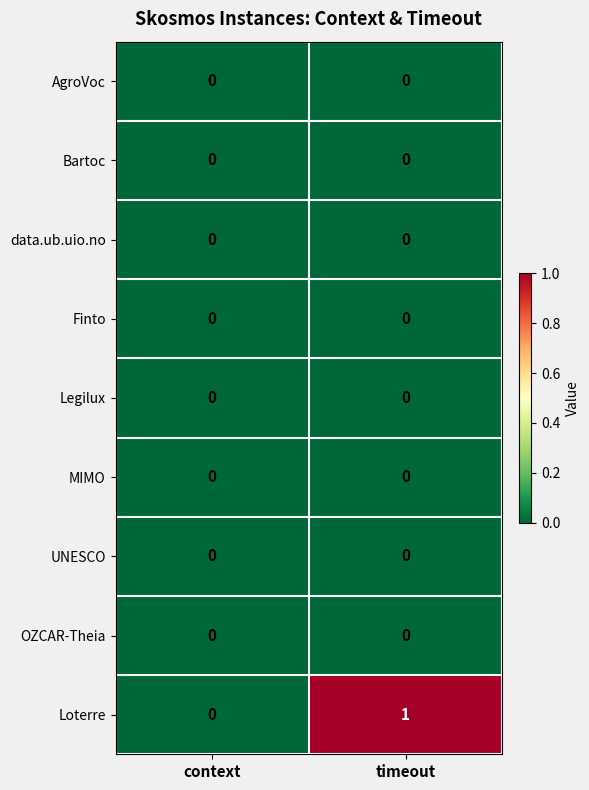

Which series has the largest range (max minus min)?

Loterre